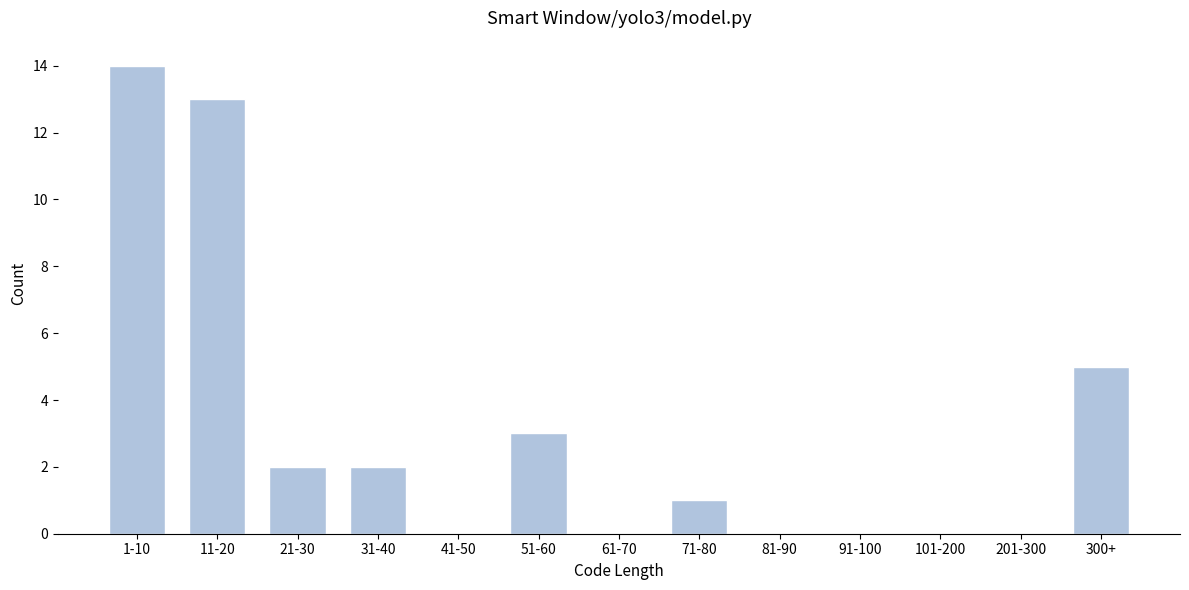

Reading right to left, what are all the values shown in this chart?

300+=5	201-300=0	101-200=0	91-100=0	81-90=0	71-80=1	61-70=0	51-60=3	41-50=0	31-40=2	21-30=2	11-20=13	1-10=14